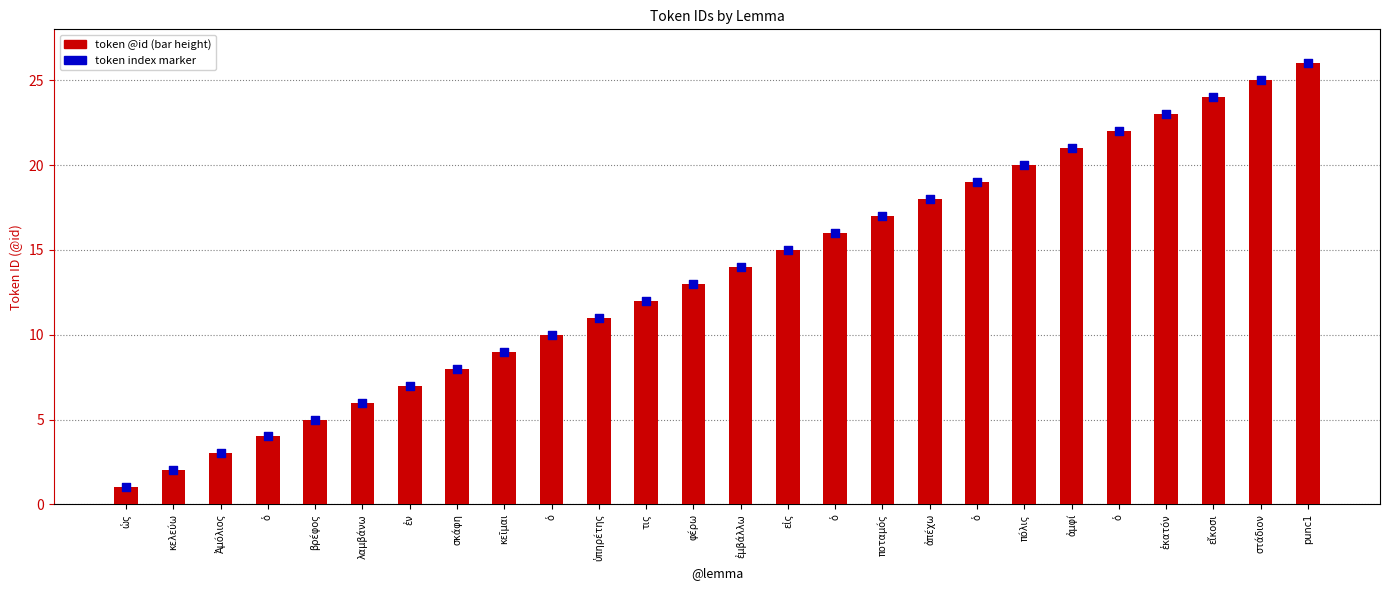

What is the change in value from Ἀμόλιος to punc1?

+23